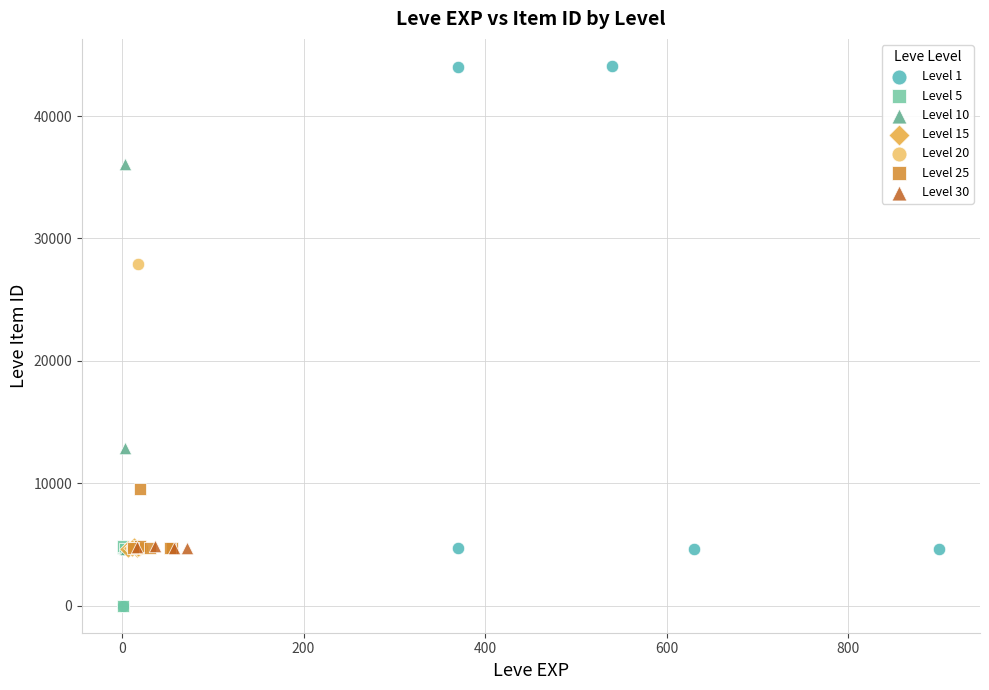

Which series has the widest spread of Y values?

Level 1